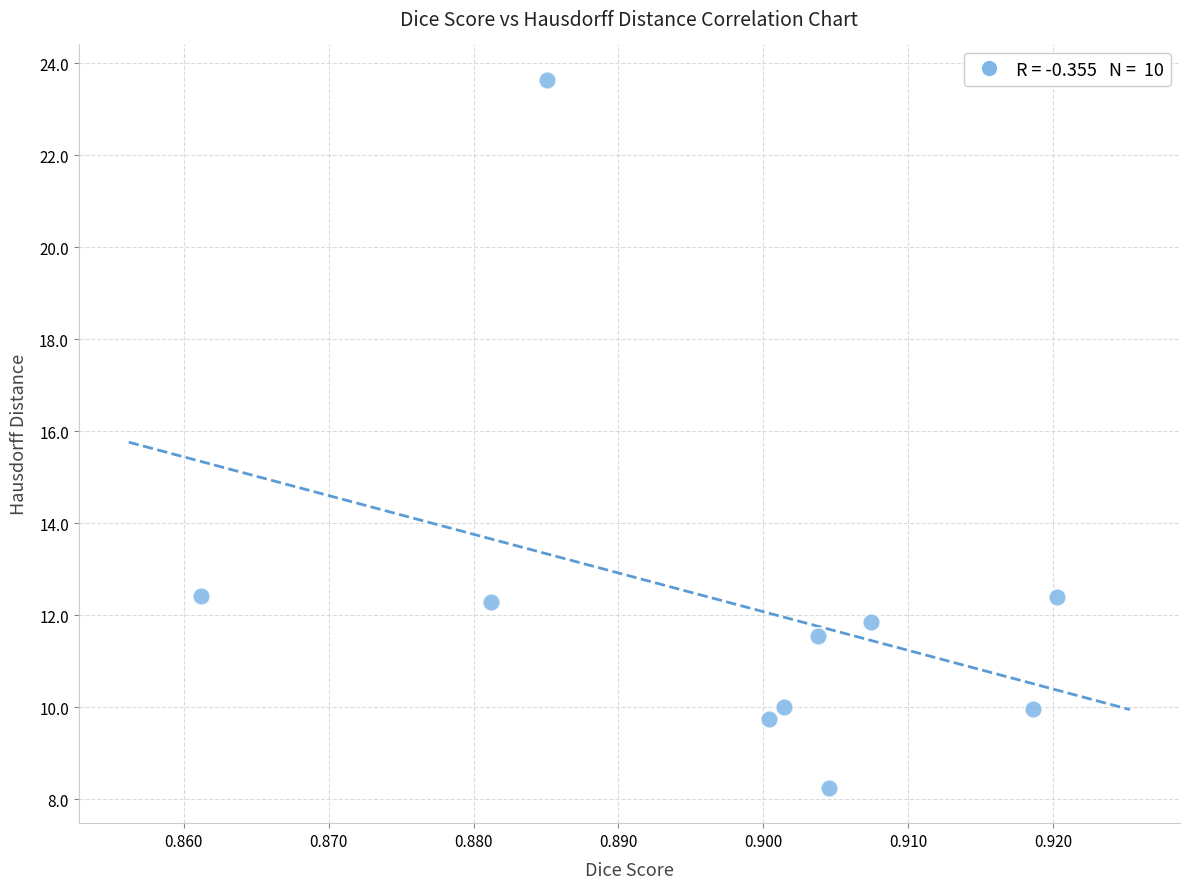

What is the average Y value?

12.2